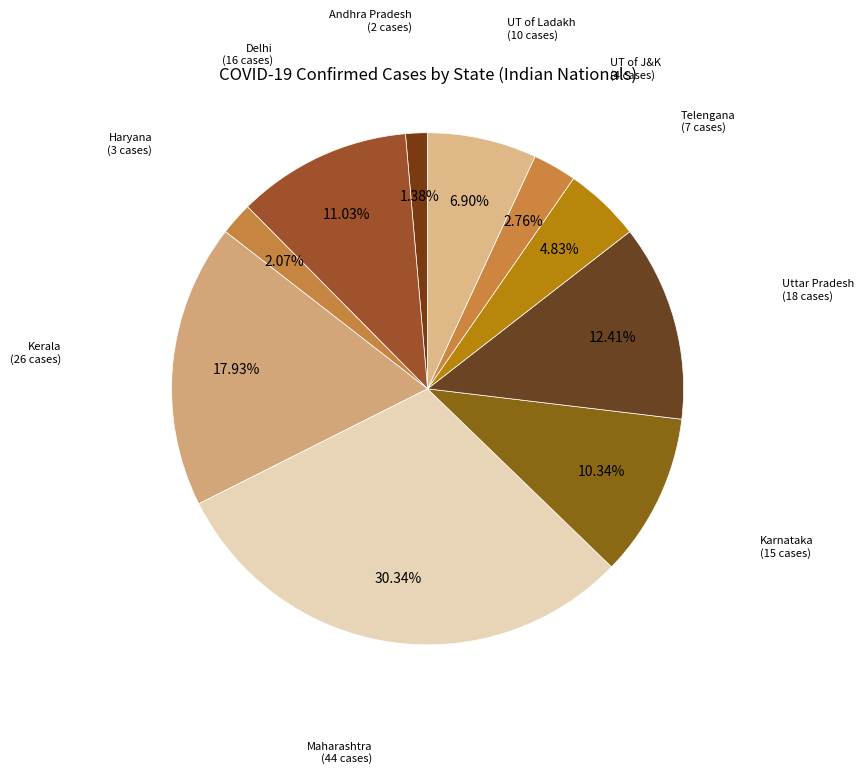

Do Maharashtra and Telengana together represent more than half of the pie?

No